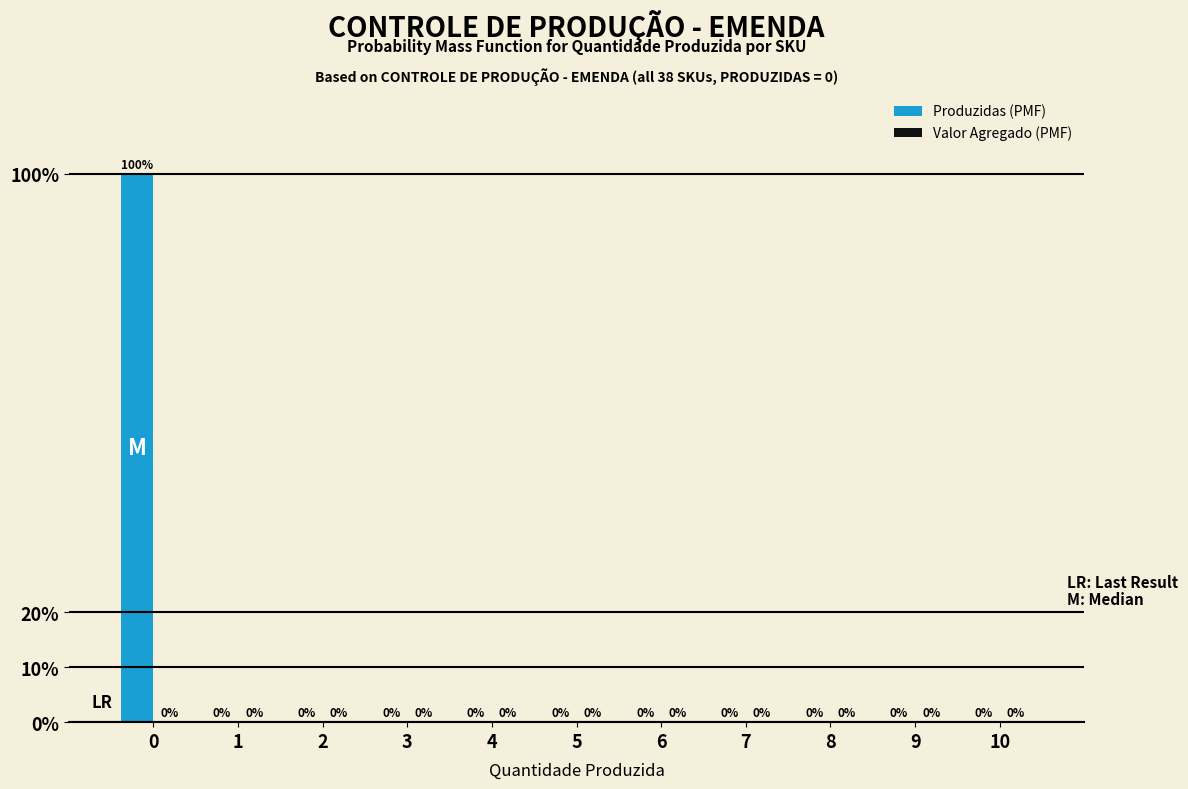

Are the bars horizontal?

No